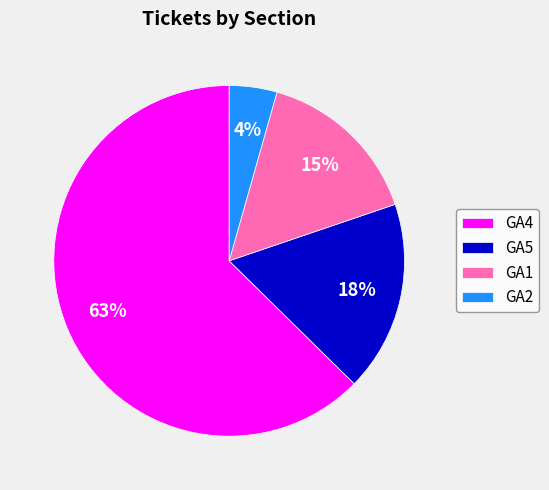

Is it true that GA2 is 4% of the pie?

True